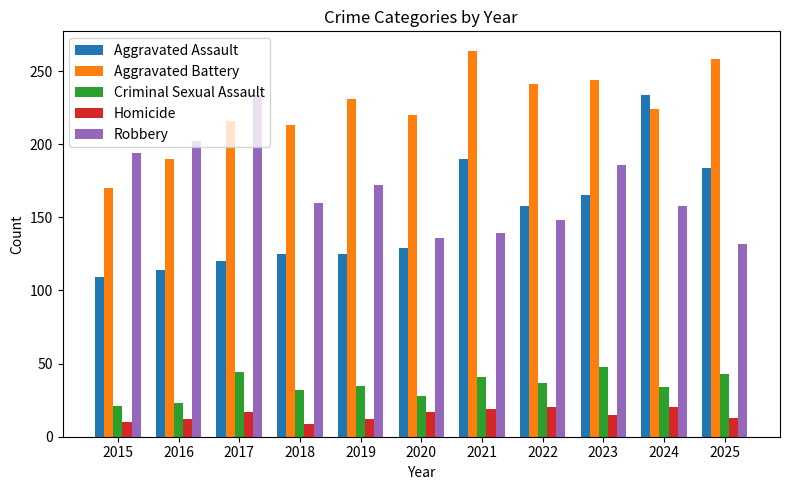

What is the value of the Criminal Sexual Assault bar at the 1st from the left?

21